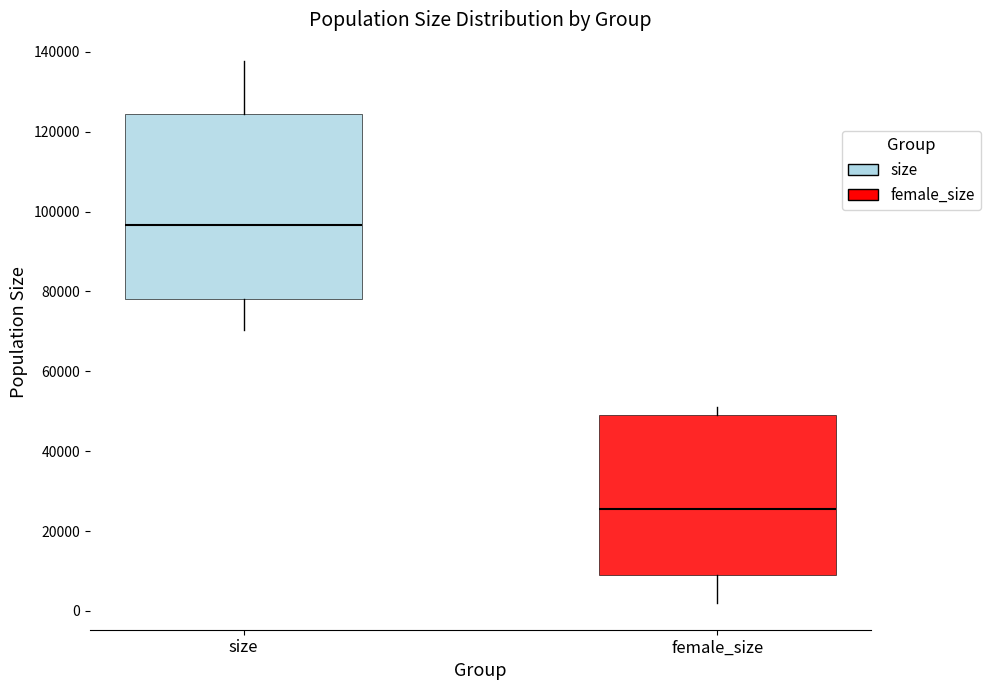

Reading left to right, transcribe this box plot: for each box, give where its median line is, the range the box spans, and where its two whiskers end, as read against the y-axis. The values are not printed on the chart, so give them approximately, as read against the axis.

size: median 96000, box 78000 to 124000, whiskers 70000 to 138000
female_size: median 26000, box 8000 to 50000, whiskers 2000 to 50000 (just above the box's upper edge)